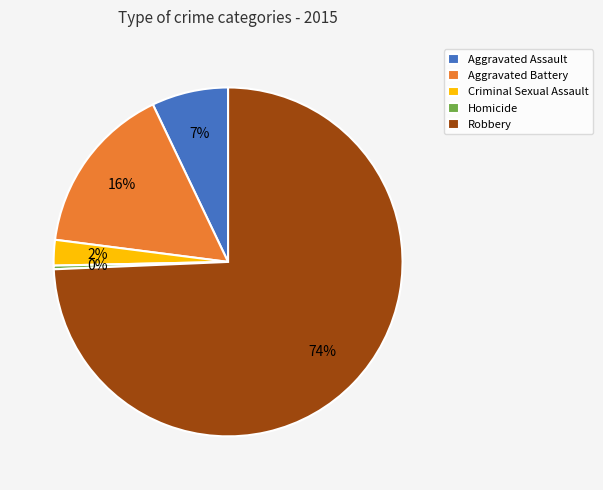

Do Robbery and Aggravated Assault together represent more than half of the pie?

Yes